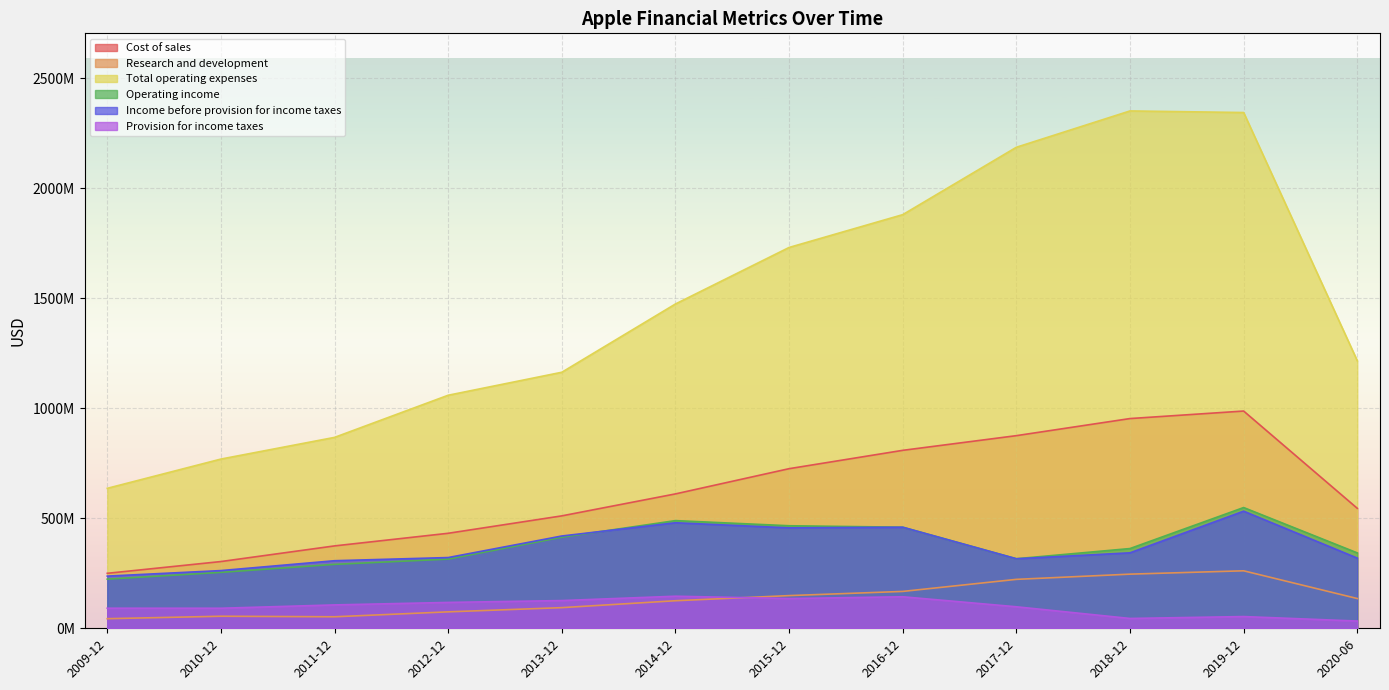

Where is the first local minimum for Provision for income taxes?

2010-12